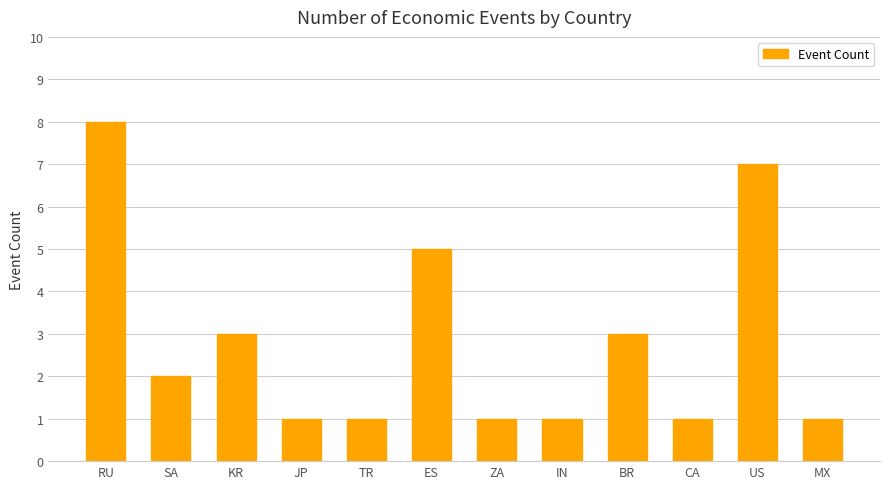

Reading left to right, what are all the values shown in this chart?

RU=8	SA=2	KR=3	JP=1	TR=1	ES=5	ZA=1	IN=1	BR=3	CA=1	US=7	MX=1